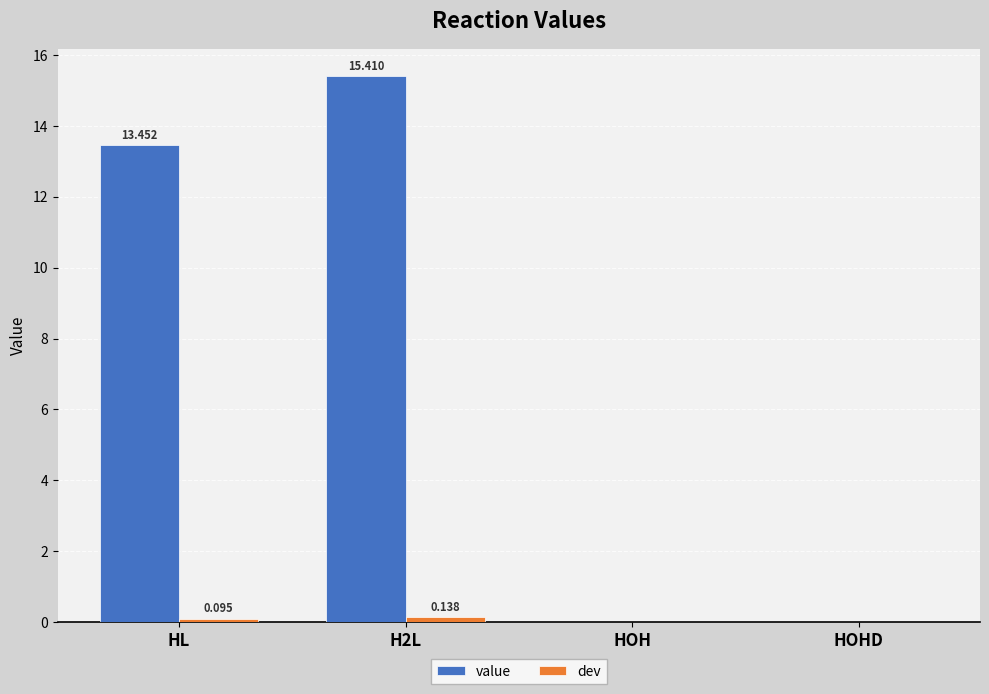

Read the value value at HL.

13.5